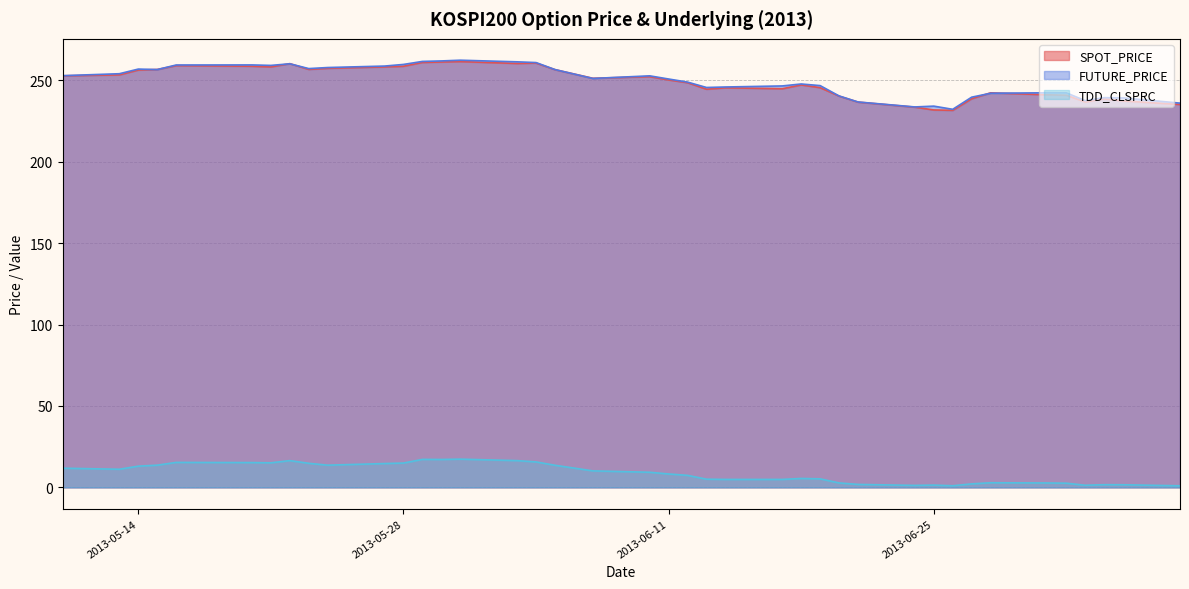

True or false: FUTURE_PRICE and SPOT_PRICE intersect in this chart.

True